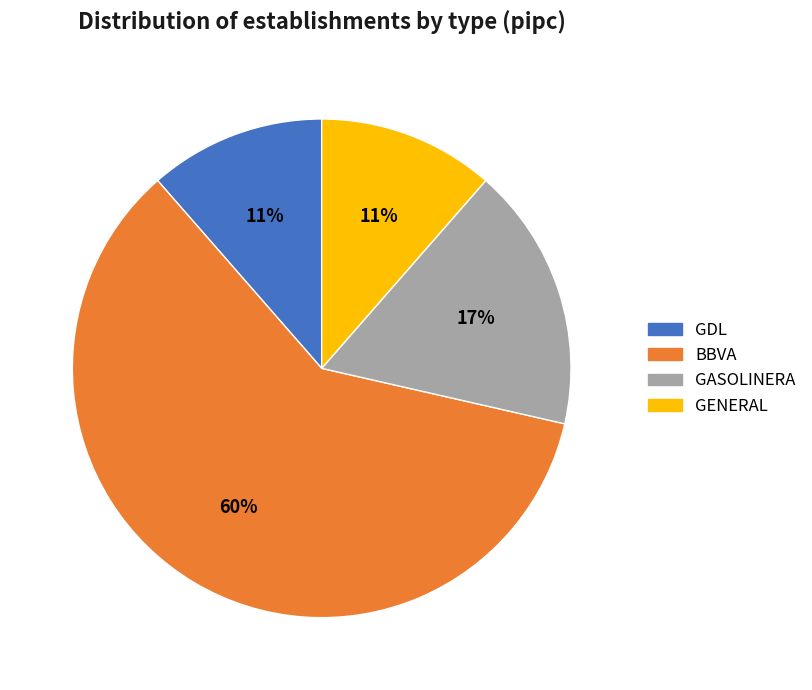

Which slice represents more than half of the pie?

BBVA